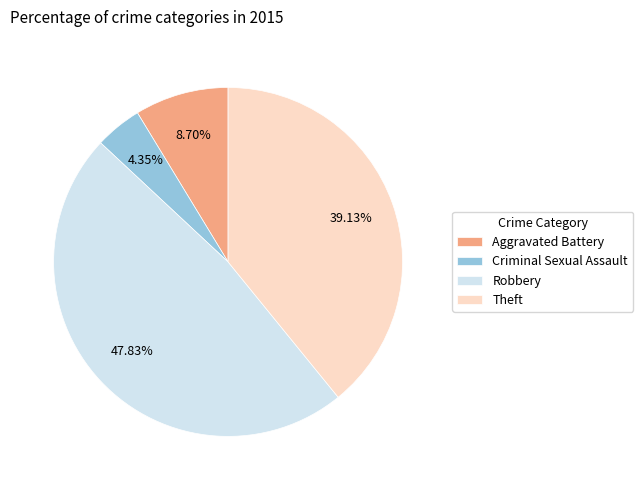

What percentage is the Aggravated Battery slice, to the nearest percent?

9%